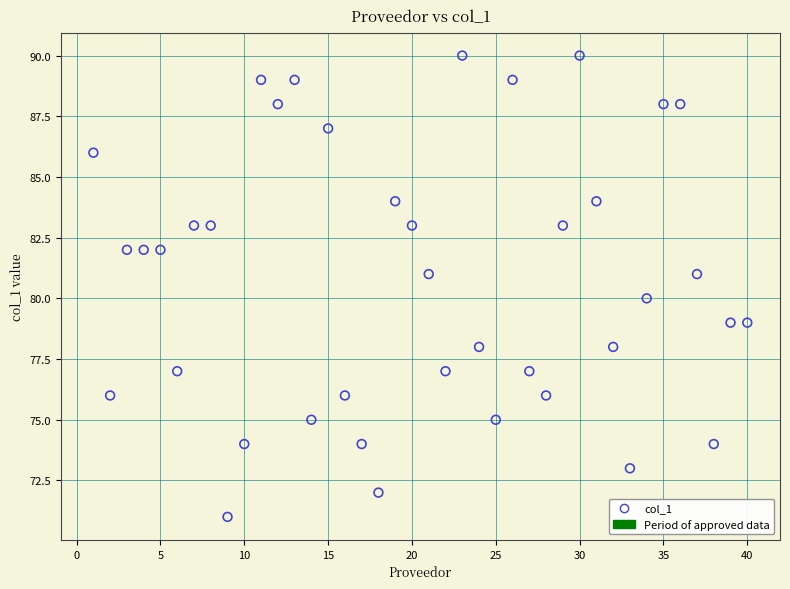

What is the range of Y values (max minus min)?

19